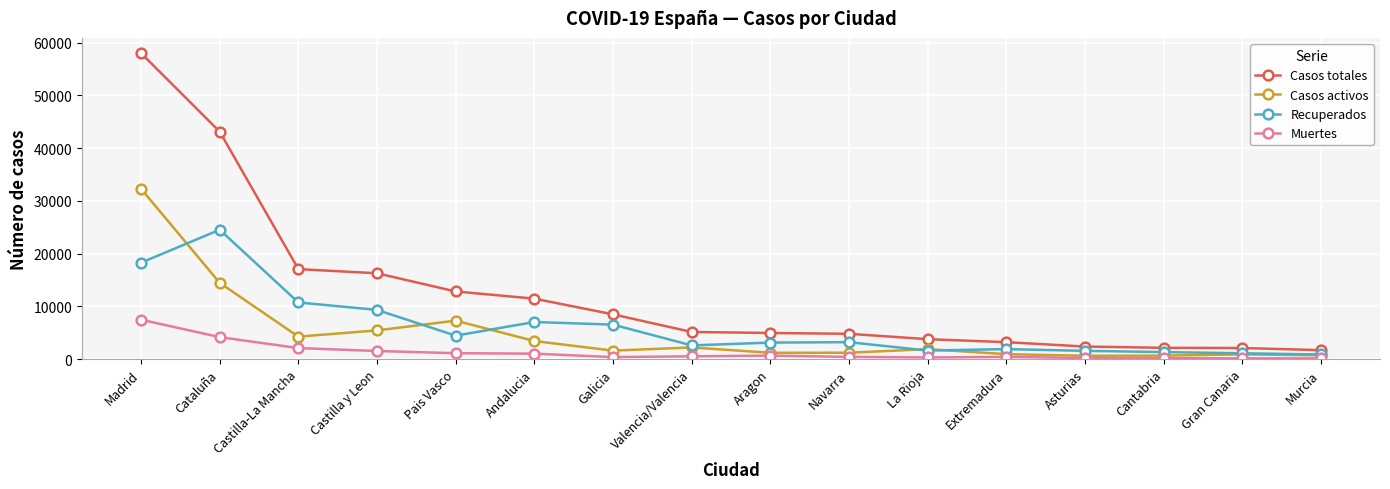

Between Galicia and Gran Canaria, which series saw the biggest shift?

Casos totales